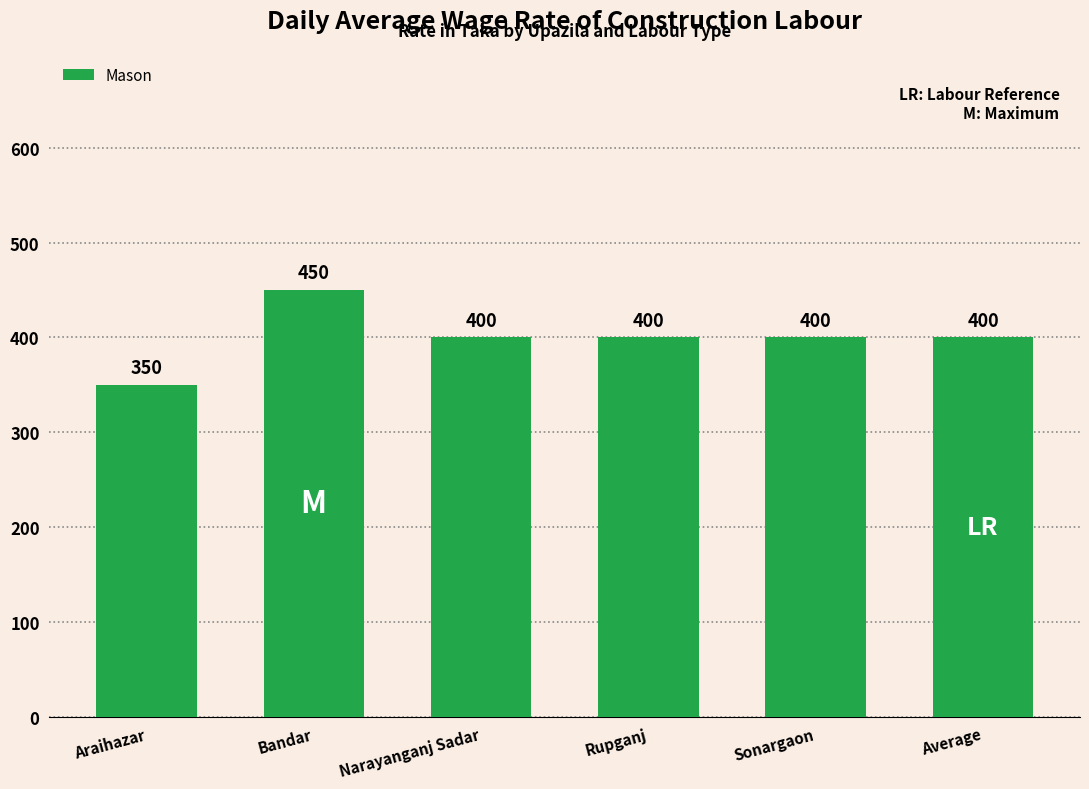

What is the sum of all values?

2400